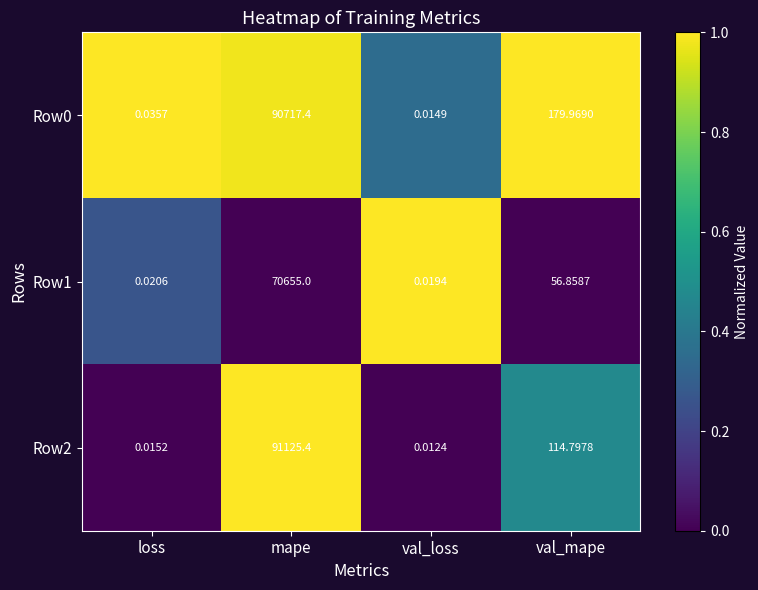

Is the value of Row0 at loss greater than the value of Row1 at val_mape?

No